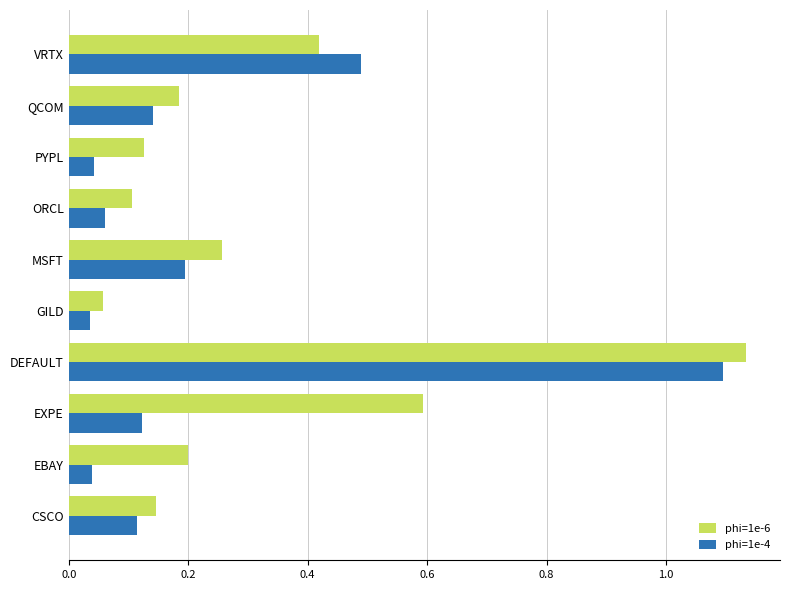

At which label does phi=1e-6 reach its minimum?

GILD